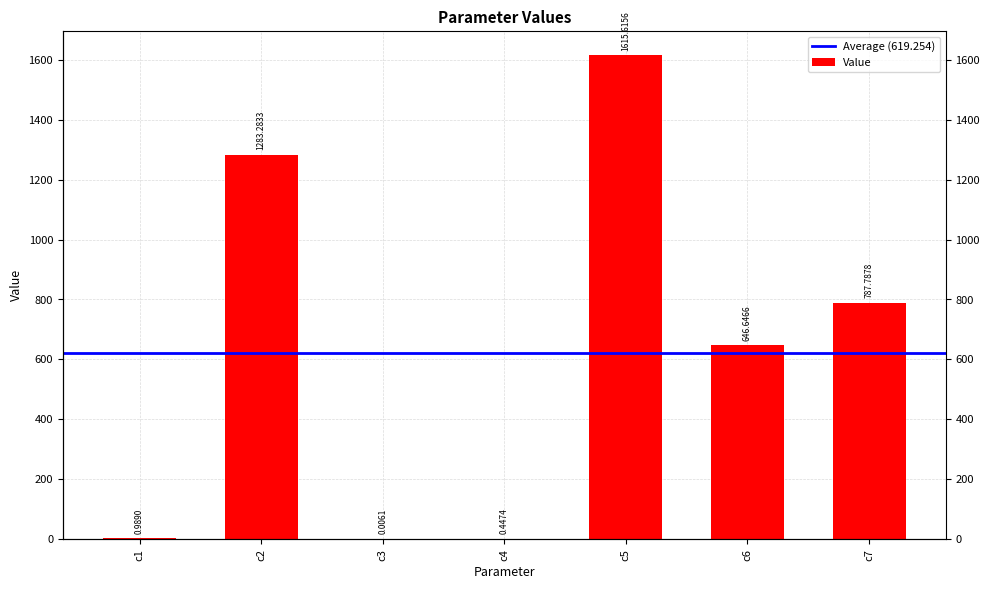

What is the sum of the values at c3 and c1?

1.0